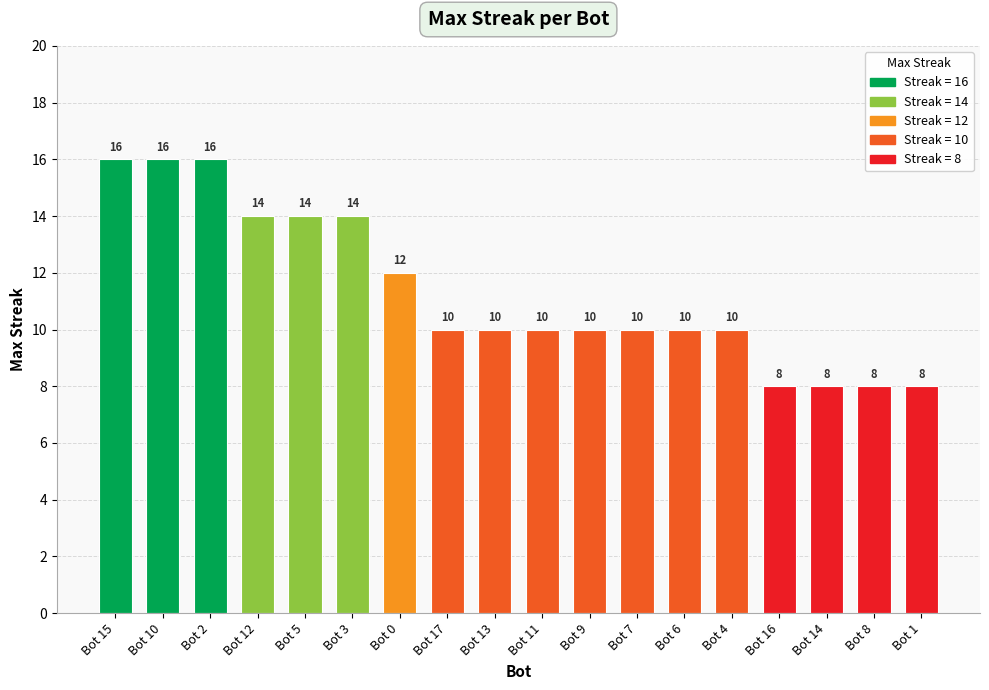

Are the bars grouped side by side (vs. stacked)?

No